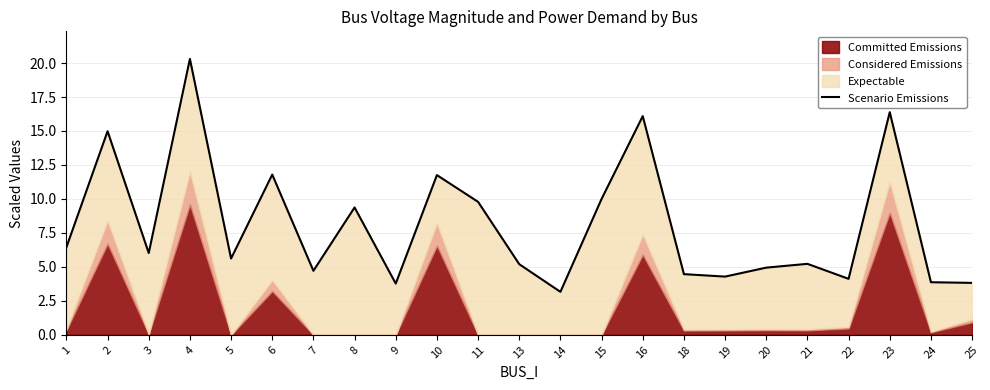

What is the difference between the second highest and second lowest values?

12.6